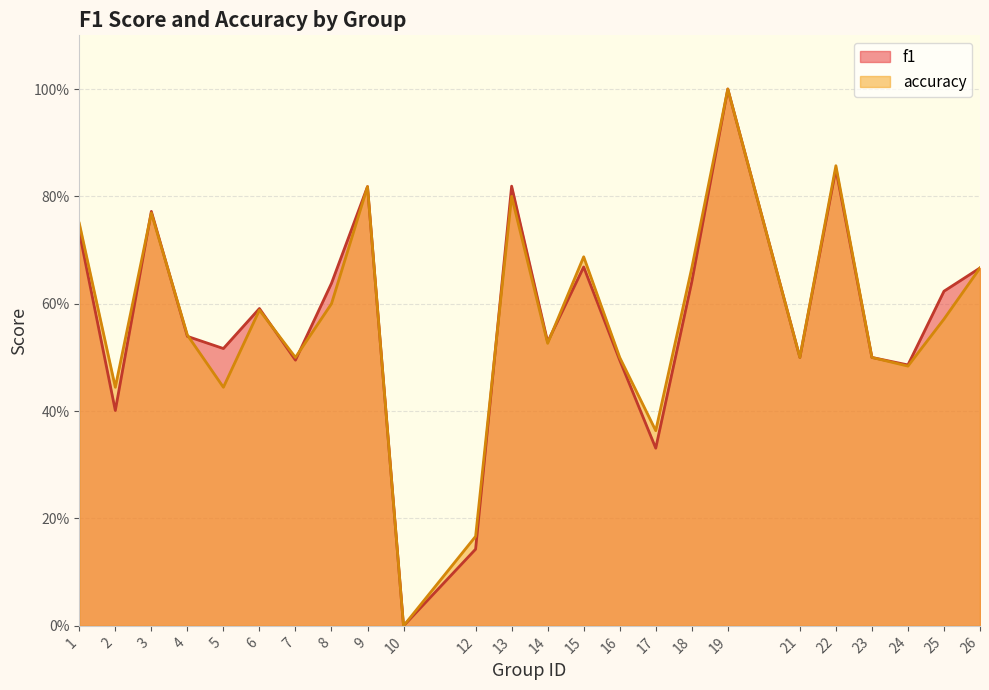

In f1, how many points are higher than both neighbors (excluding endpoints)?

7